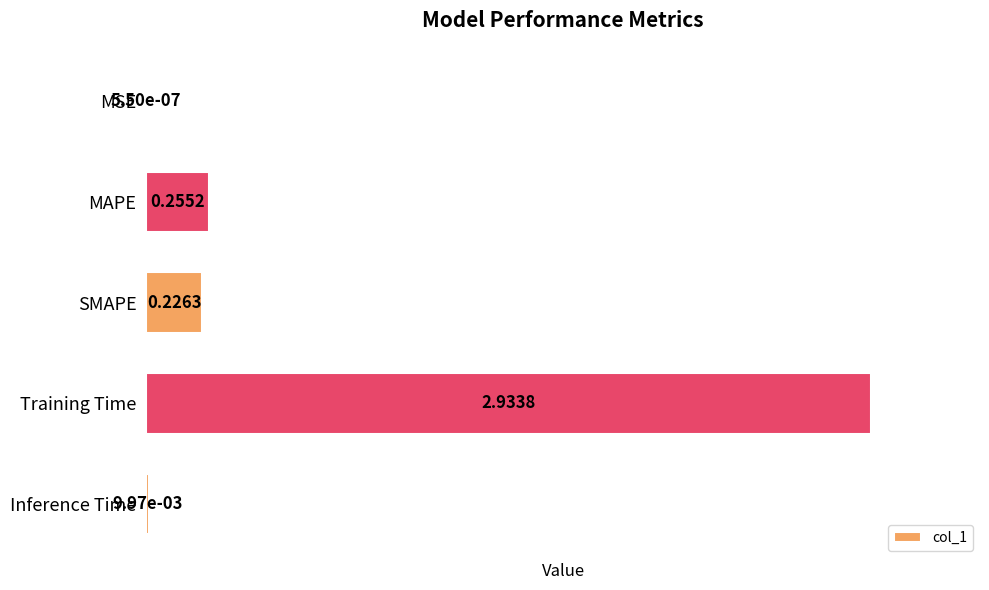

Does the chart contain stacked bars?

No